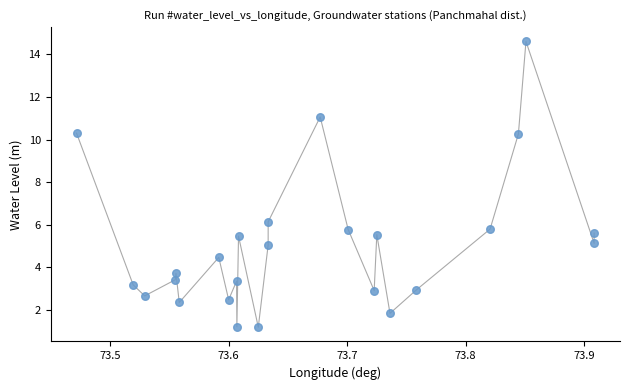

What Y value in the scatter plot is closest to 7?

6.1